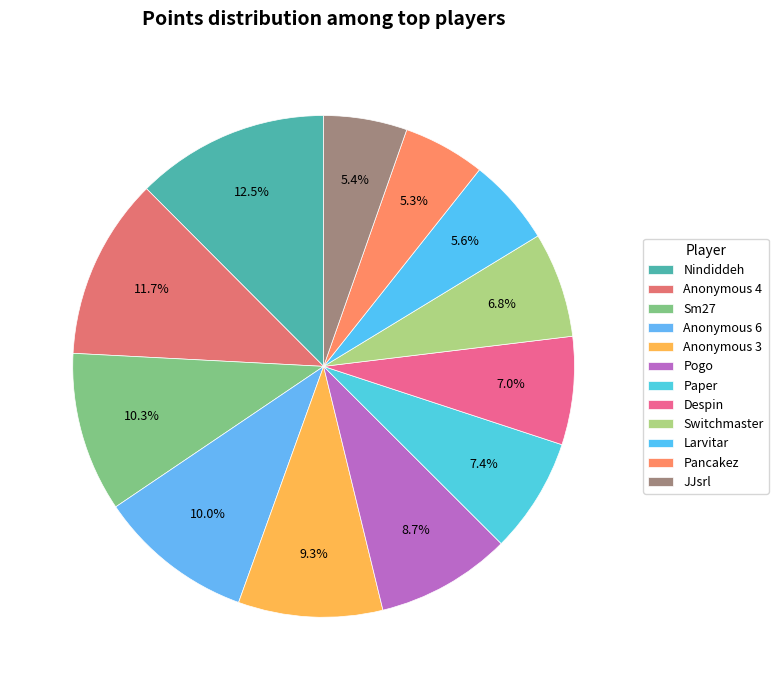

Does Pogo account for over 50% of the chart?

No